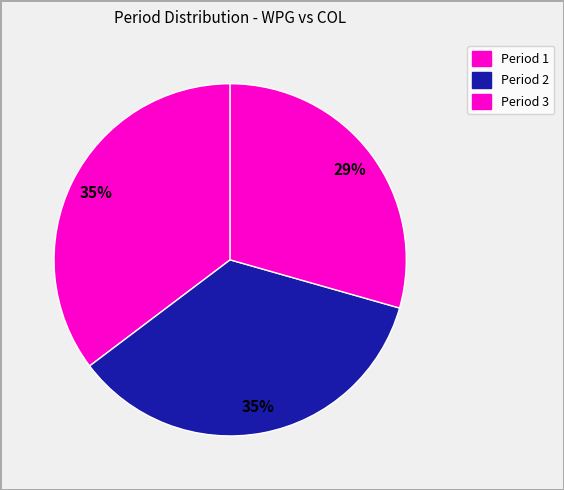

How many segments does this pie chart have?

3